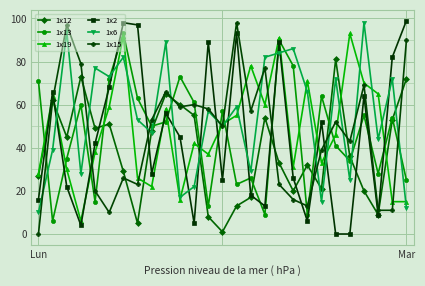

True or false: 1x15 and 1x12 intersect in this chart.

True